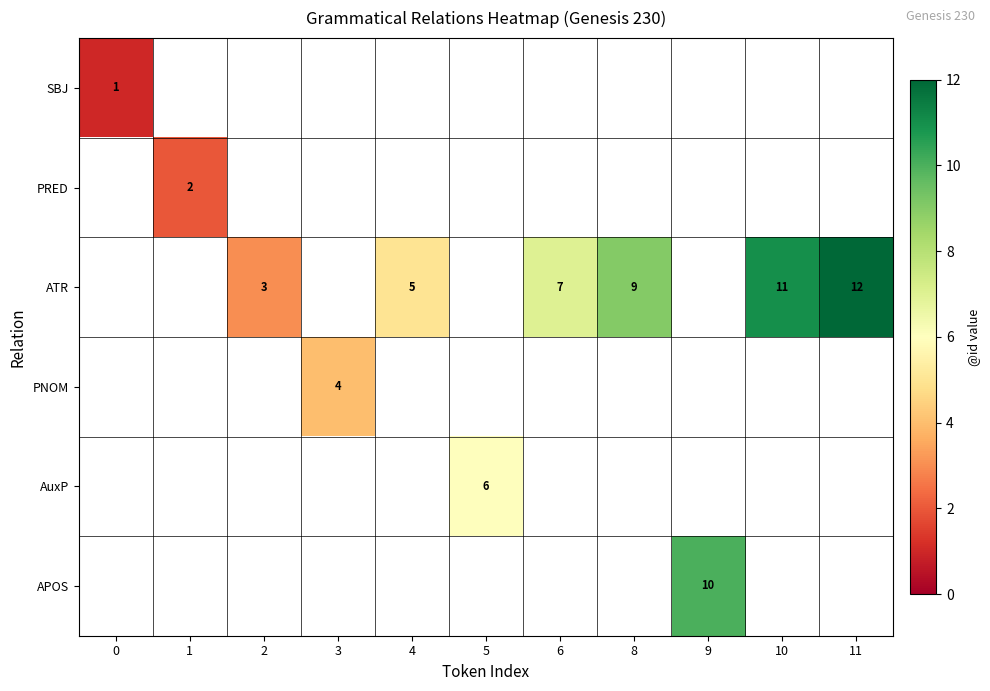

True or false: AuxP has a value of 6 at 5.

True